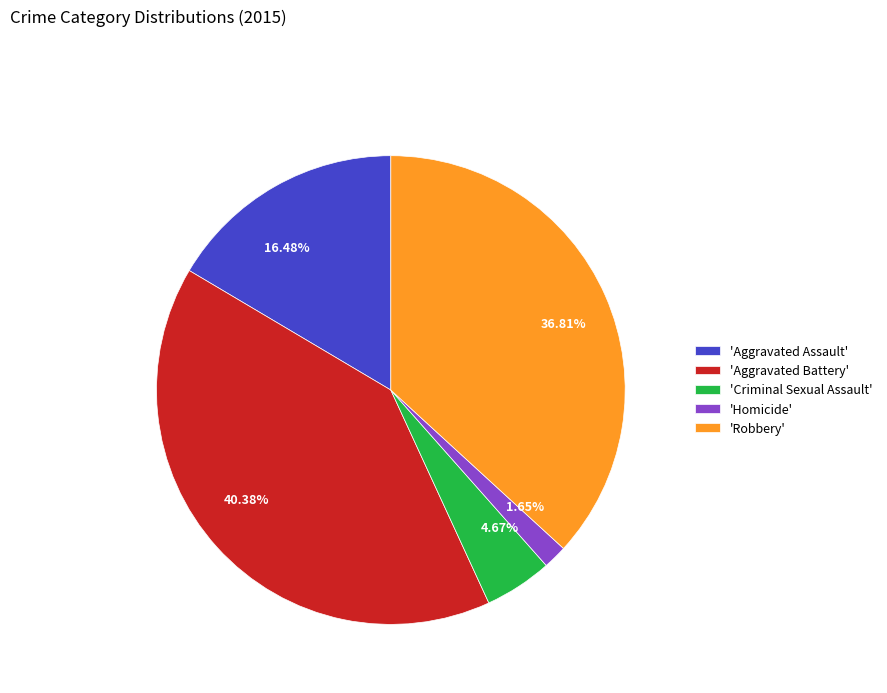

Is there a majority slice in this chart?

No